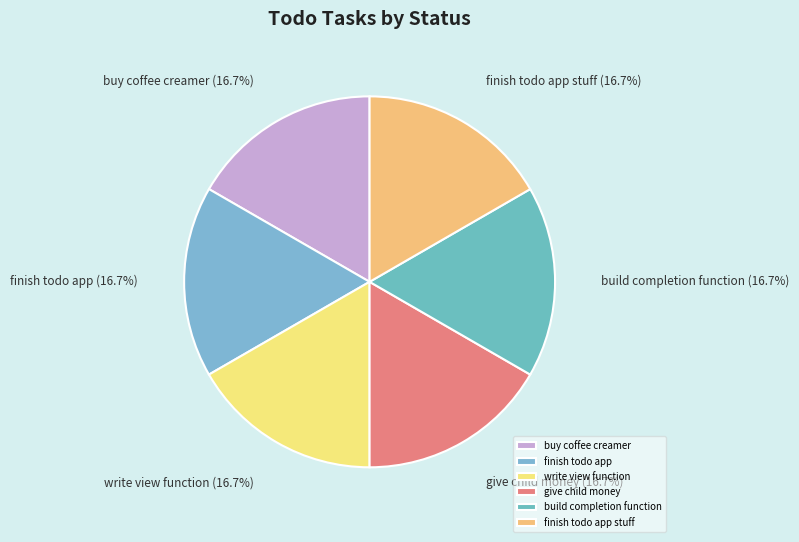

Approximately how many times larger is the value at build completion function compared to finish todo app stuff?

1.0